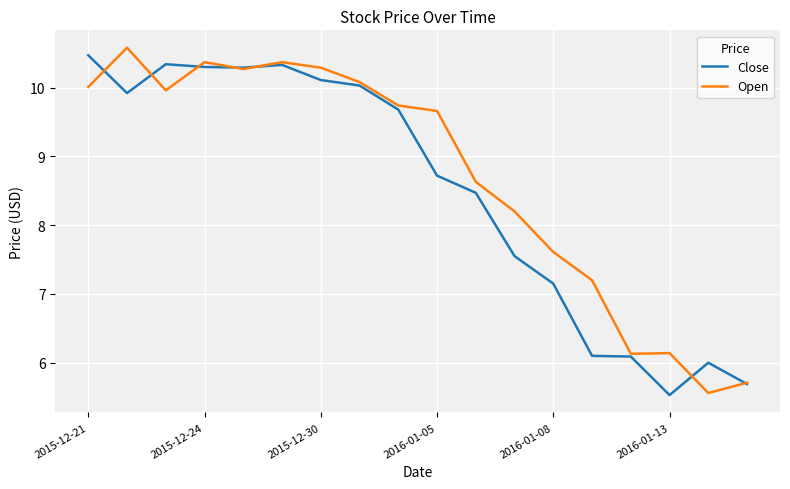

Does the chart have visible grid lines?

Yes